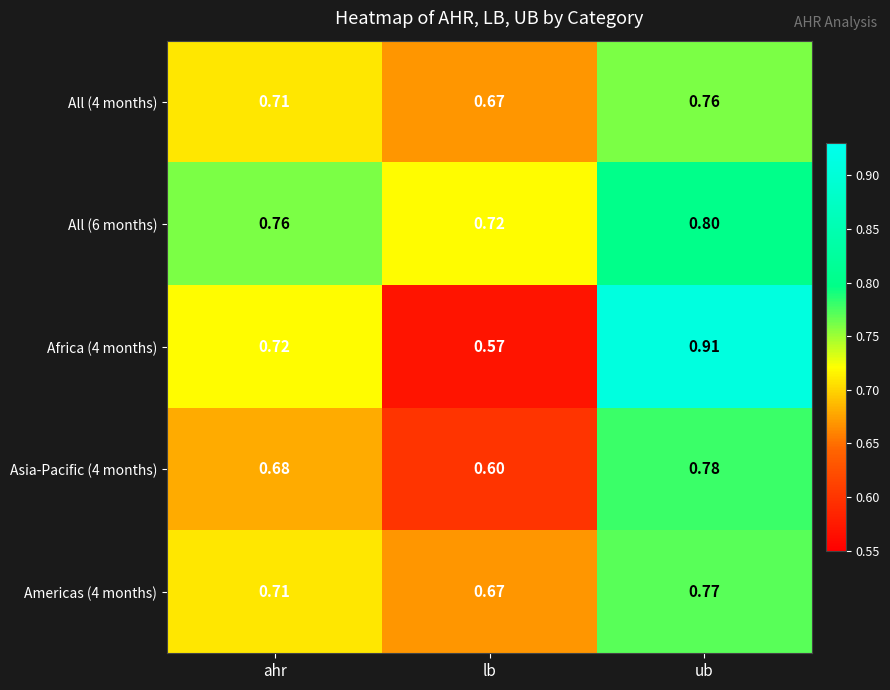

How many categories are shown in the chart?

3